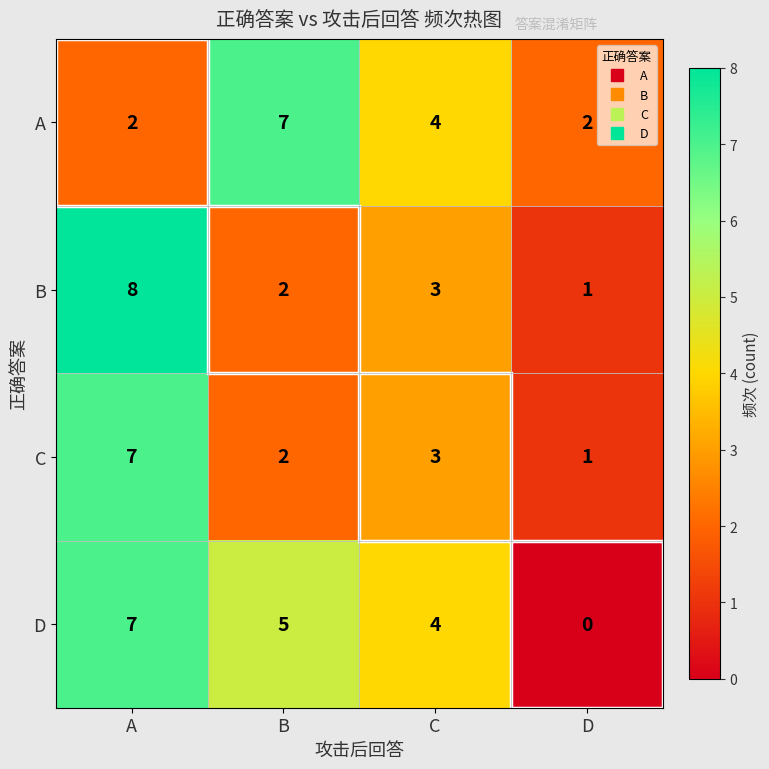

Which series has the largest total across all categories?

D